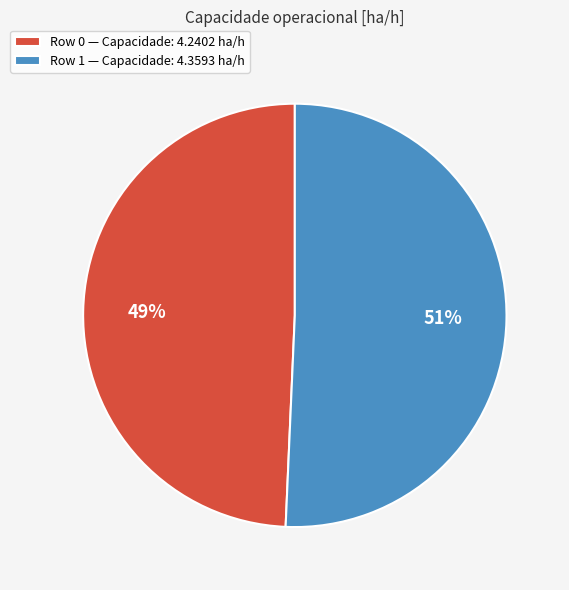

What percentage is the Row 0 slice, to the nearest percent?

49%